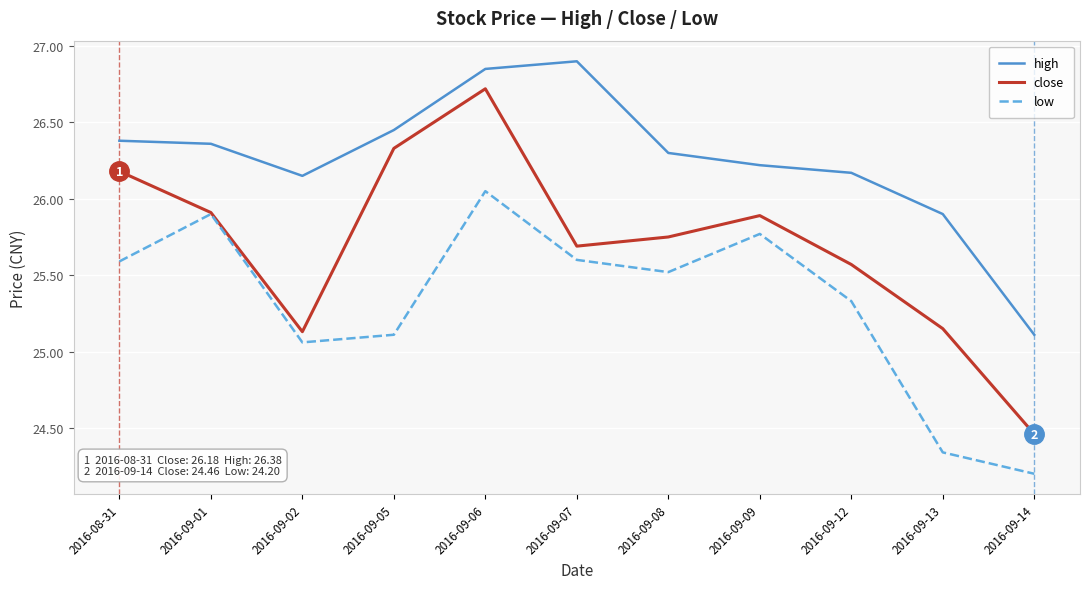

In close, how many points are lower than both neighbors (excluding endpoints)?

2